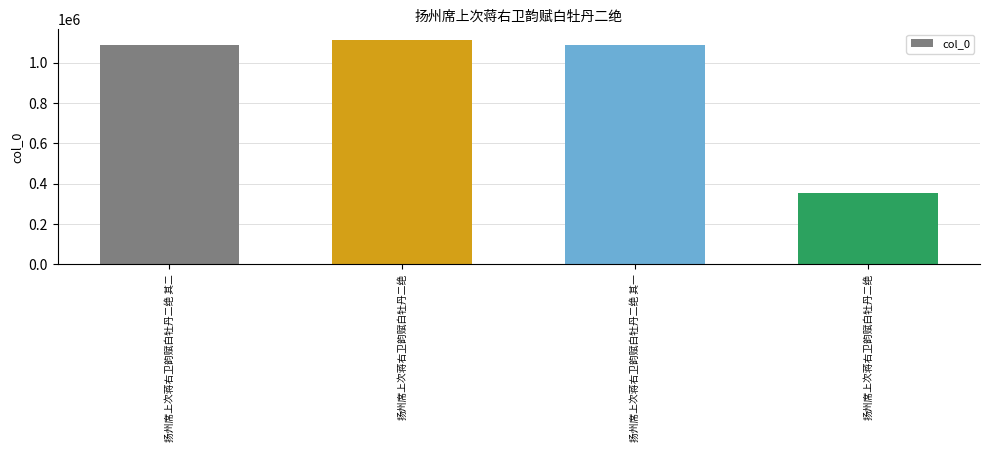

What is the change in value from 扬州席上次蒋右卫韵赋白牡丹二绝 其二 to 扬州席上次蒋右卫韵赋白牡丹二绝?

+20932